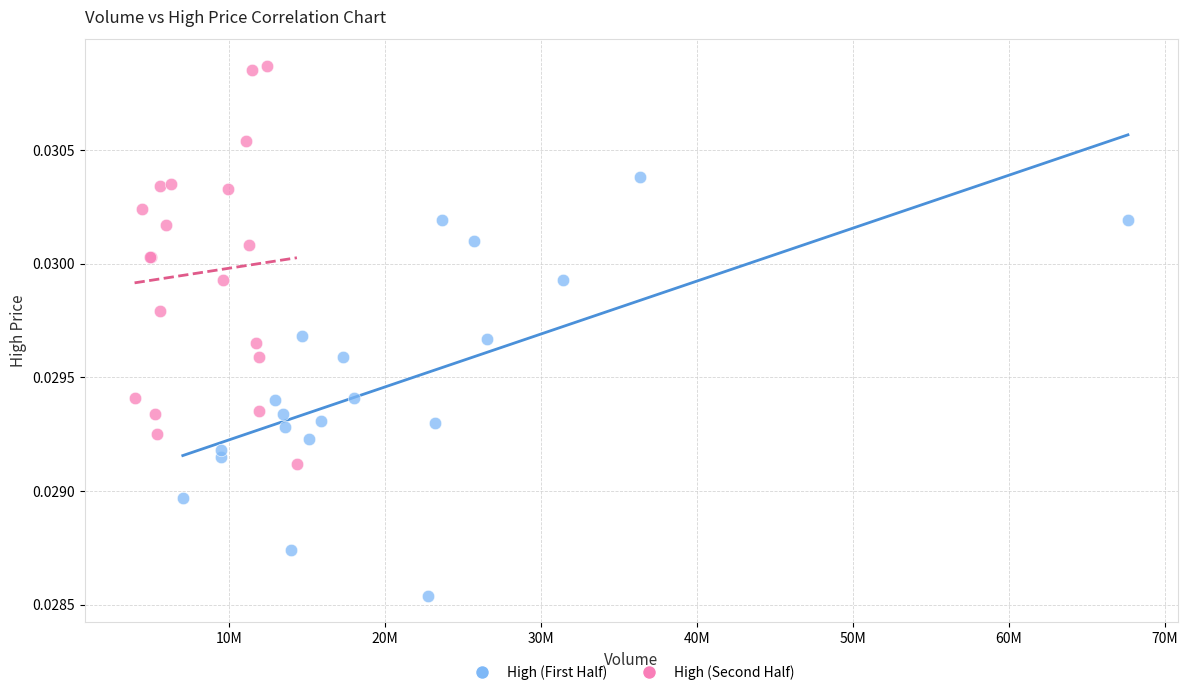

Which series contains the highest Y value?

High (Second Half)